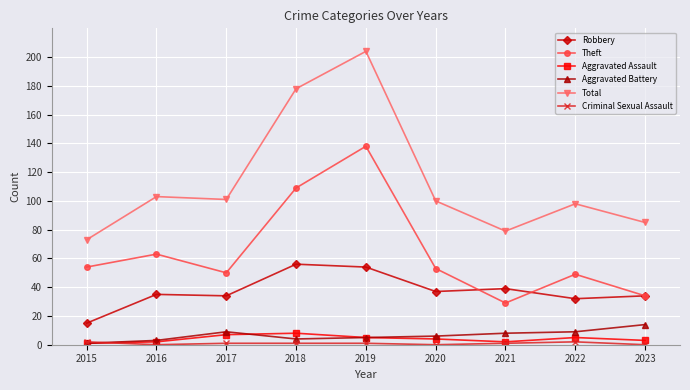

Where does the Aggravated Assault series first go above 4?

2017